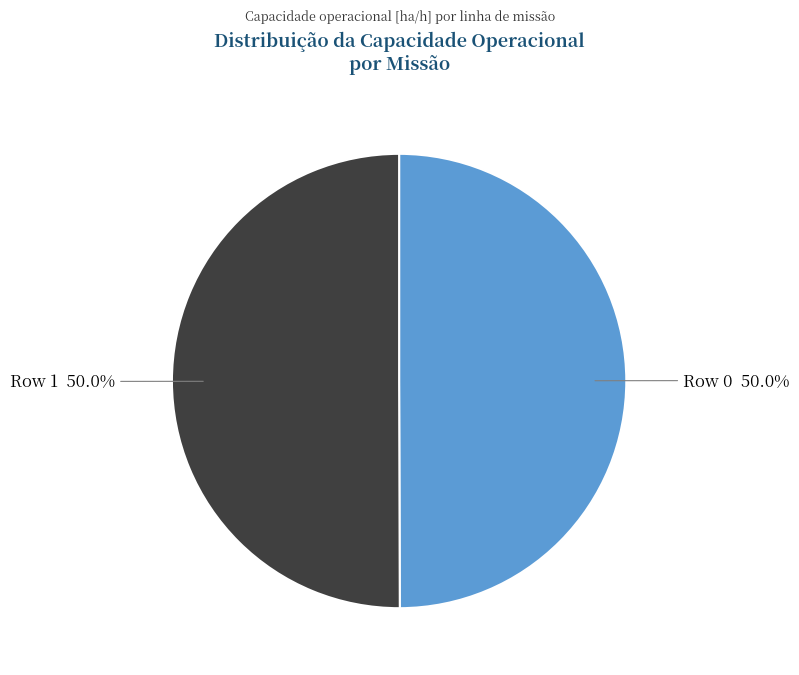

What is the ratio of the value at Row 0 50.0% to the value at Row 1 50.0%?

1.0